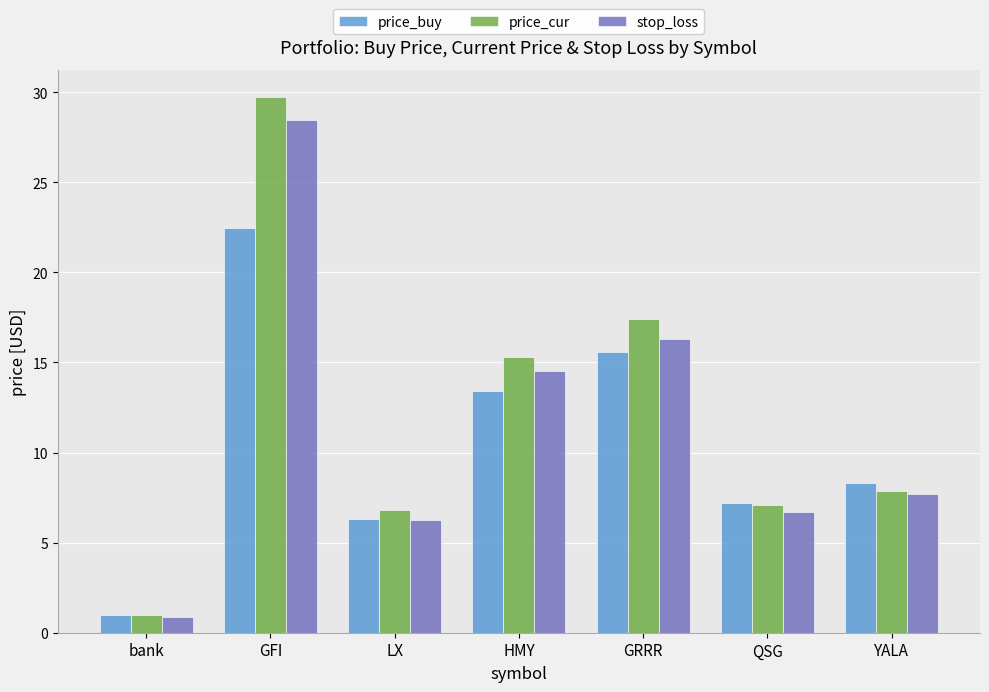

Between GRRR and YALA, which series saw the biggest shift?

price_cur